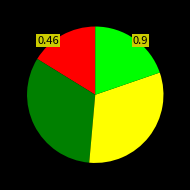

Is there any slice that represents more than half of the pie?

No